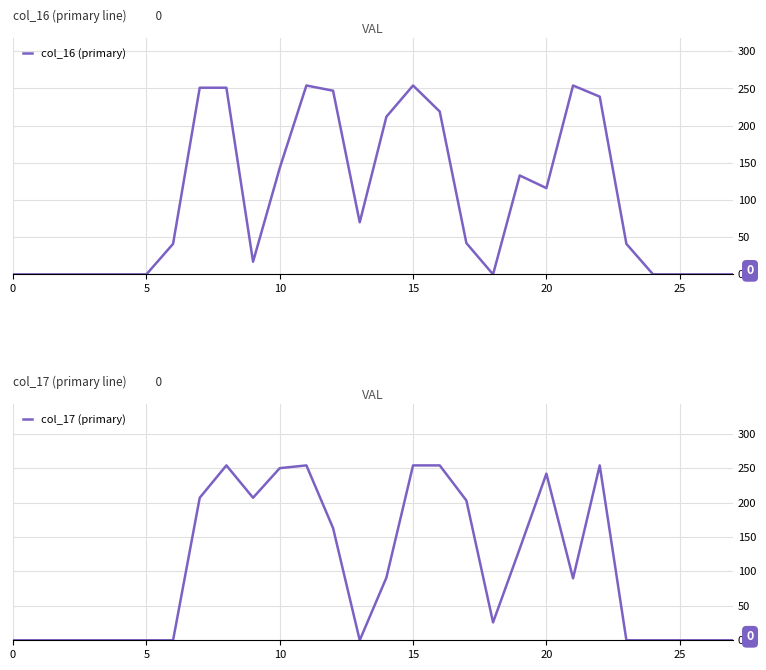

How many data points does each series have?

28